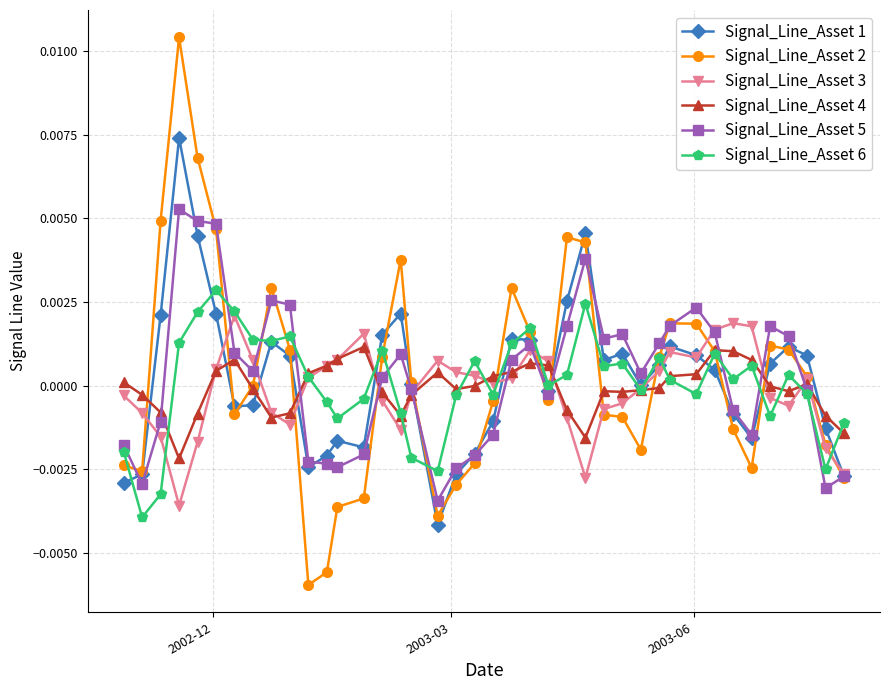

Rank the series by their maximum value, from lowest to highest.

Signal_Line_Asset 4, Signal_Line_Asset 3, Signal_Line_Asset 6, Signal_Line_Asset 5, Signal_Line_Asset 1, Signal_Line_Asset 2